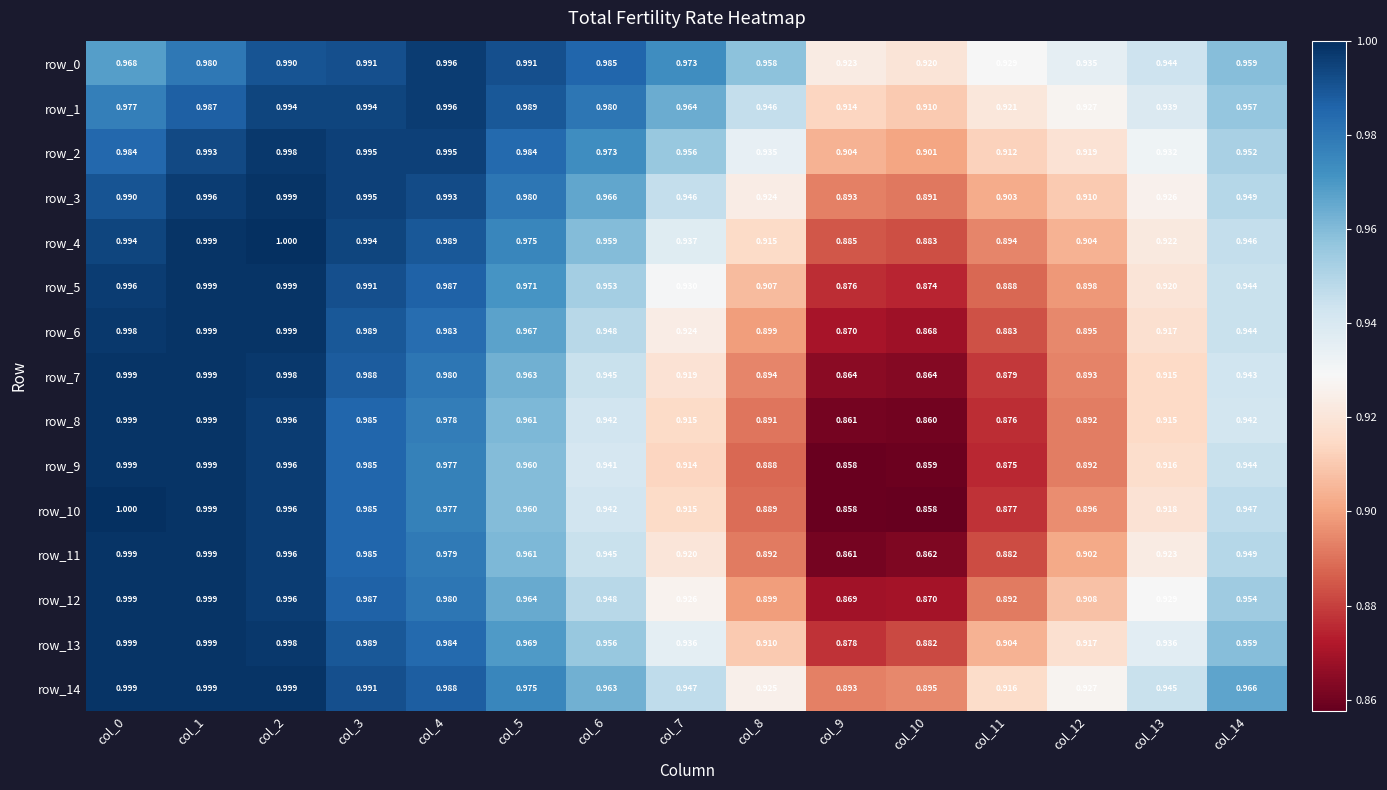

Which series has the widest spread of values?

row_10